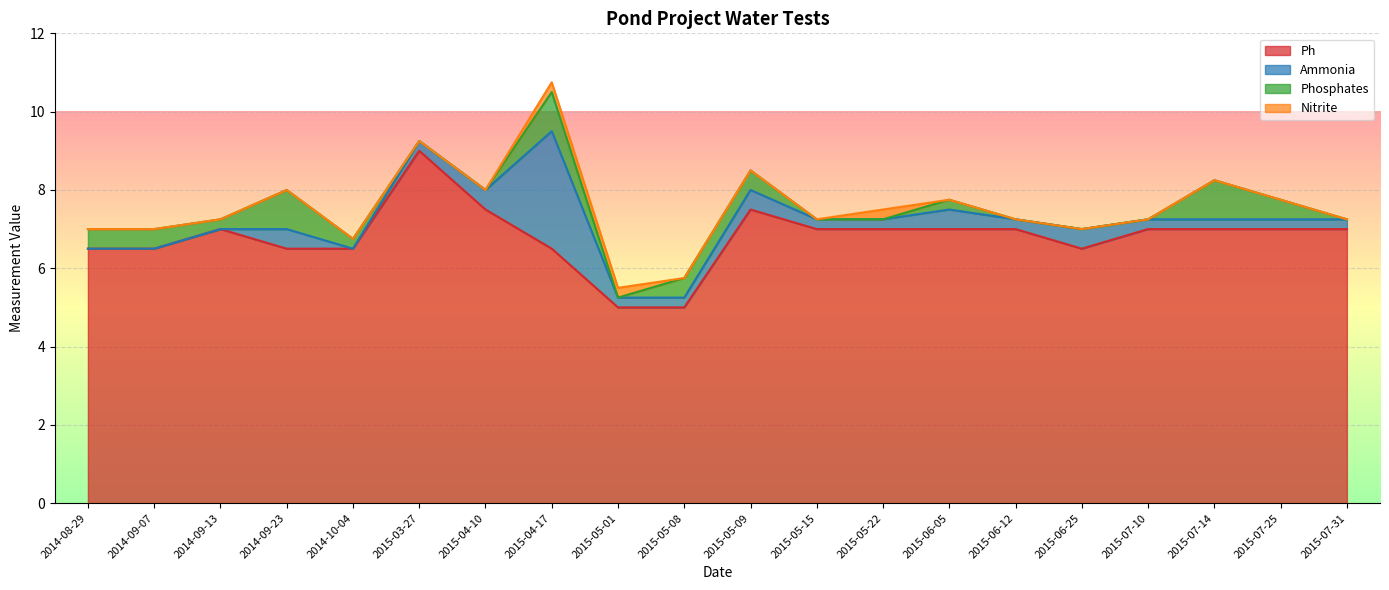

Reading right to left, extract all data points from this chart.

Ph: 7.0	7.0	7.0	7.0	6.5	7.0	7.0	7.0	7.0	7.5	5.0	5.0	6.5	7.5	9.0	6.5	6.5	7.0	6.5	6.5
Ammonia: 0.2	0.2	0.2	0.2	0.5	0.2	0.5	0.2	0.2	0.5	0.2	0.2	3.0	0.5	0.2	0.0	0.5	0.0	0.0	0.0
Phosphates: 0.0	0.5	1.0	0.0	0.0	0.0	0.2	0.0	0.0	0.5	0.5	0.0	1.0	0.0	0.0	0.2	1.0	0.2	0.5	0.5
Nitrite: 0.0	0.0	0.0	0.0	0.0	0.0	0.0	0.2	0.0	0.0	0.0	0.2	0.2	0.0	0.0	0.0	0.0	0.0	0.0	0.0